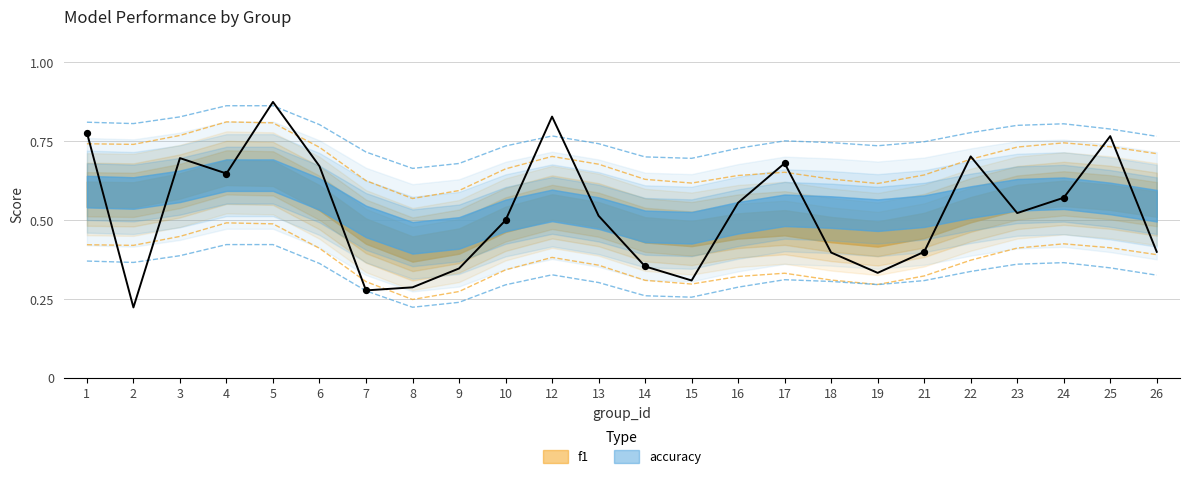

Which has a higher value, 4 or 24?

4